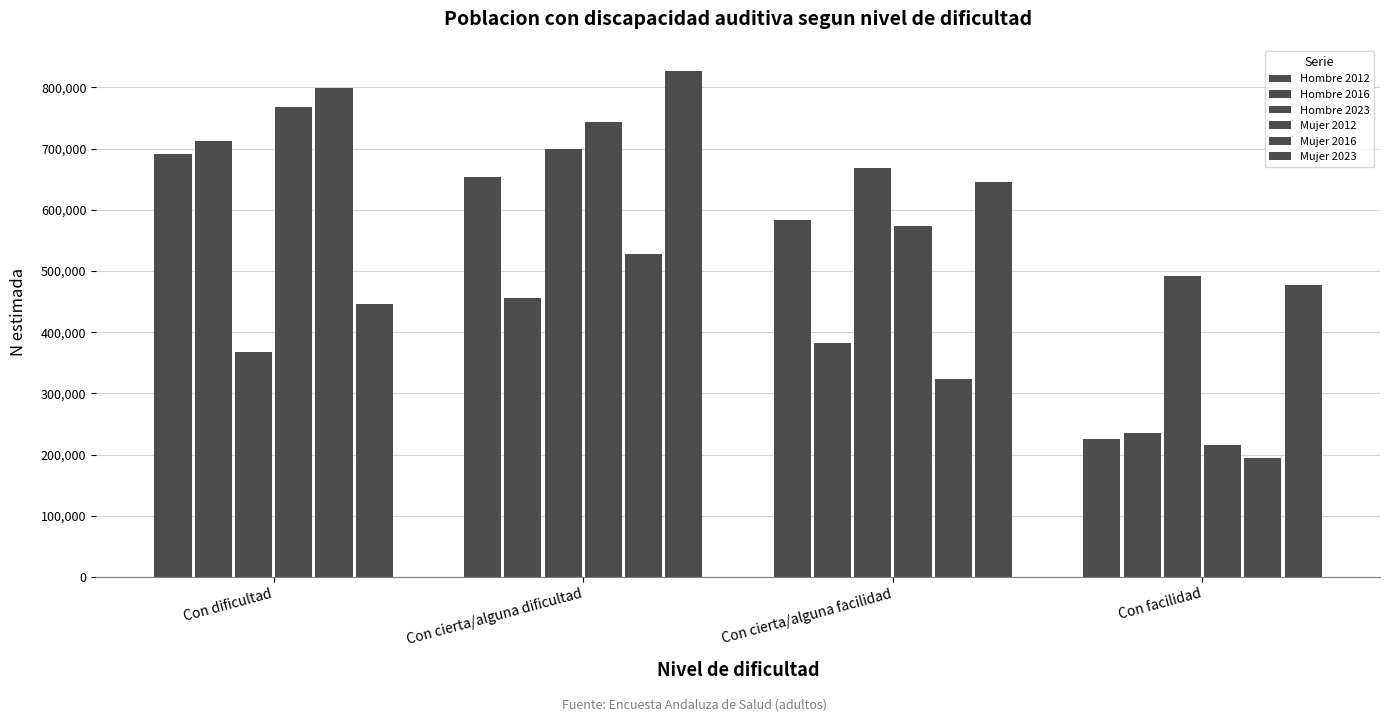

Reading left to right, transcribe all the data shown in this chart.

Hombre 2012: 691320	653366	582647	225362
Hombre 2016: 712298	456636	381697	235630
Hombre 2023: 366995	699538	668669	491665
Mujer 2012: 767894	744077	573358	216482
Mujer 2016: 799270	527801	324305	194386
Mujer 2023: 446559	826649	644942	477694